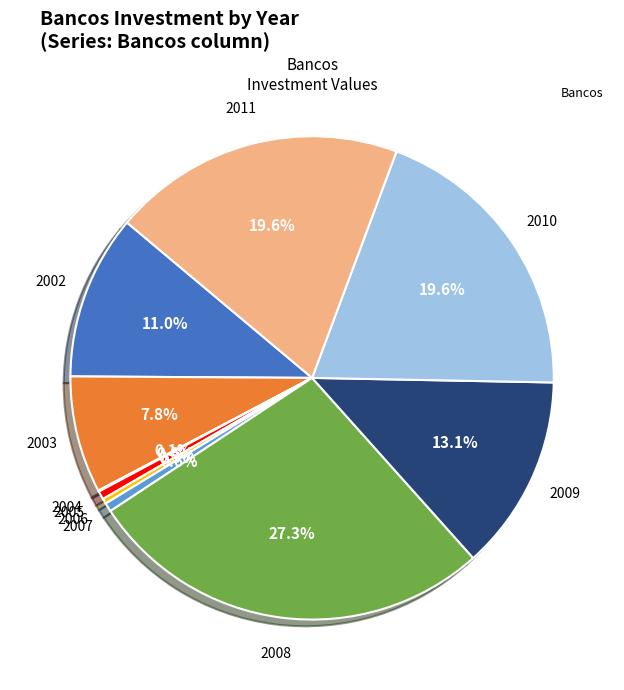

To the nearest percent, what is the difference between the largest and smallest slice percentages?

27%